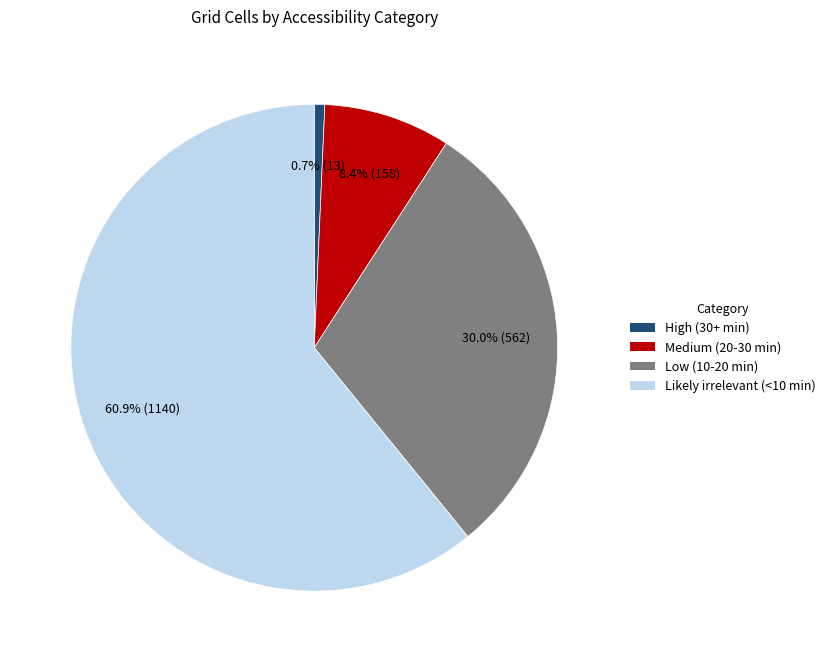

How many segments does this pie chart have?

4